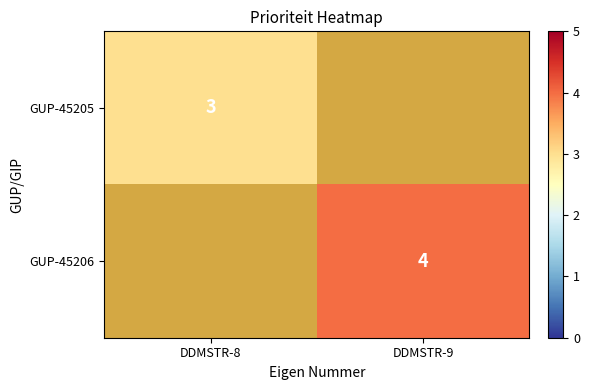

Which has a higher value, DDMSTR-8 or DDMSTR-9?

DDMSTR-9